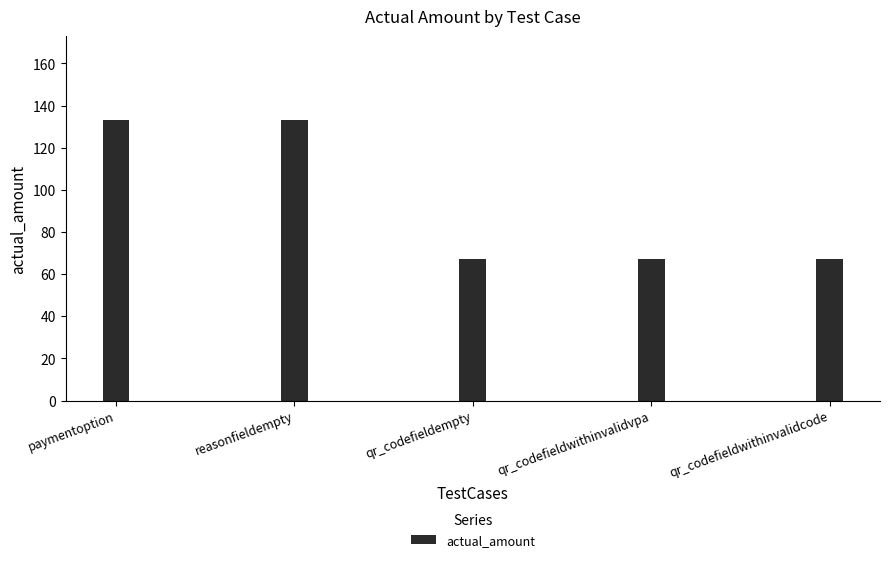

How many categories are shown in the chart?

5